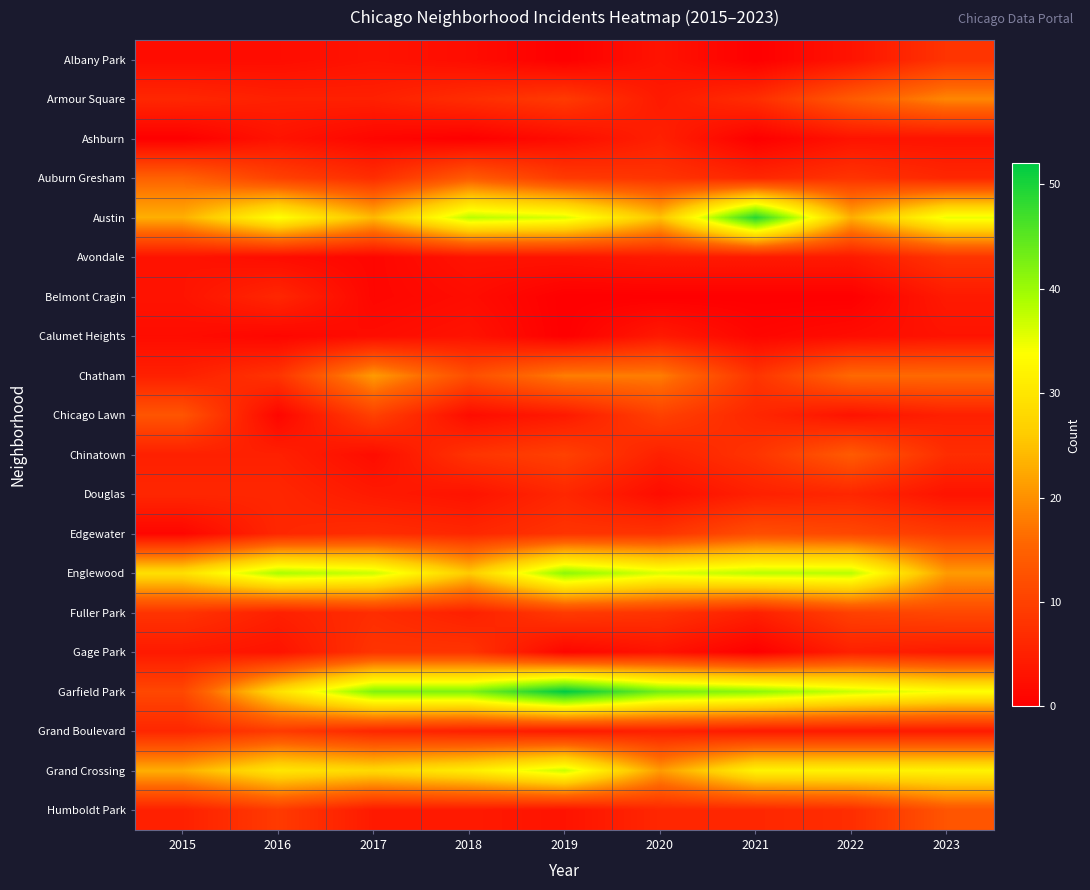

Between 2020 and 2016, which is larger?

2020